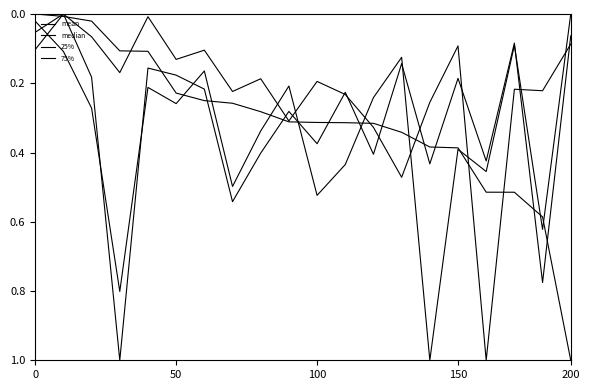

What is the sum of all mean values?

6.2